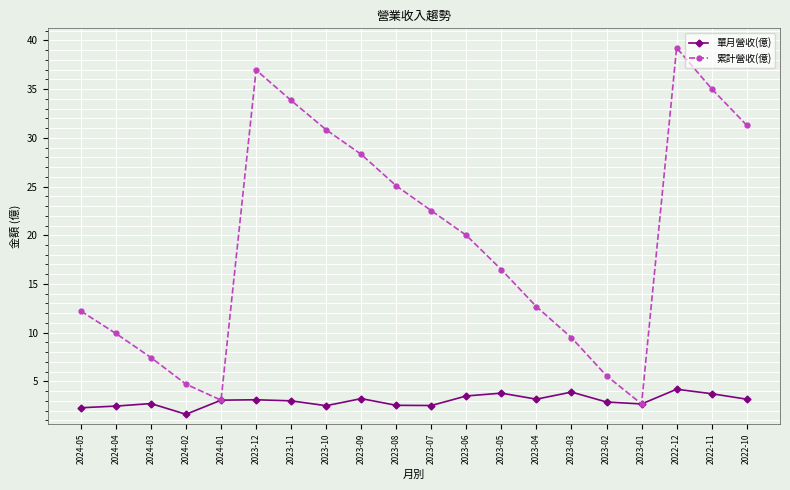

In 累計營收(億), how many points are higher than both neighbors (excluding endpoints)?

2